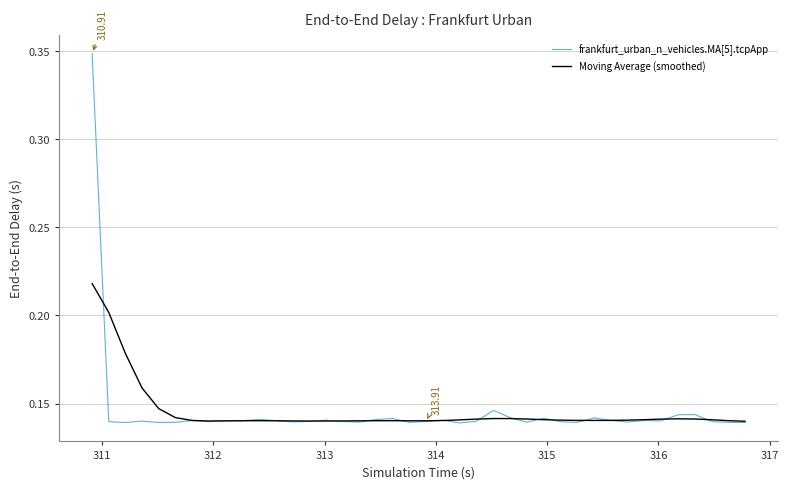

Is this an area chart (filled region under the line)?

No